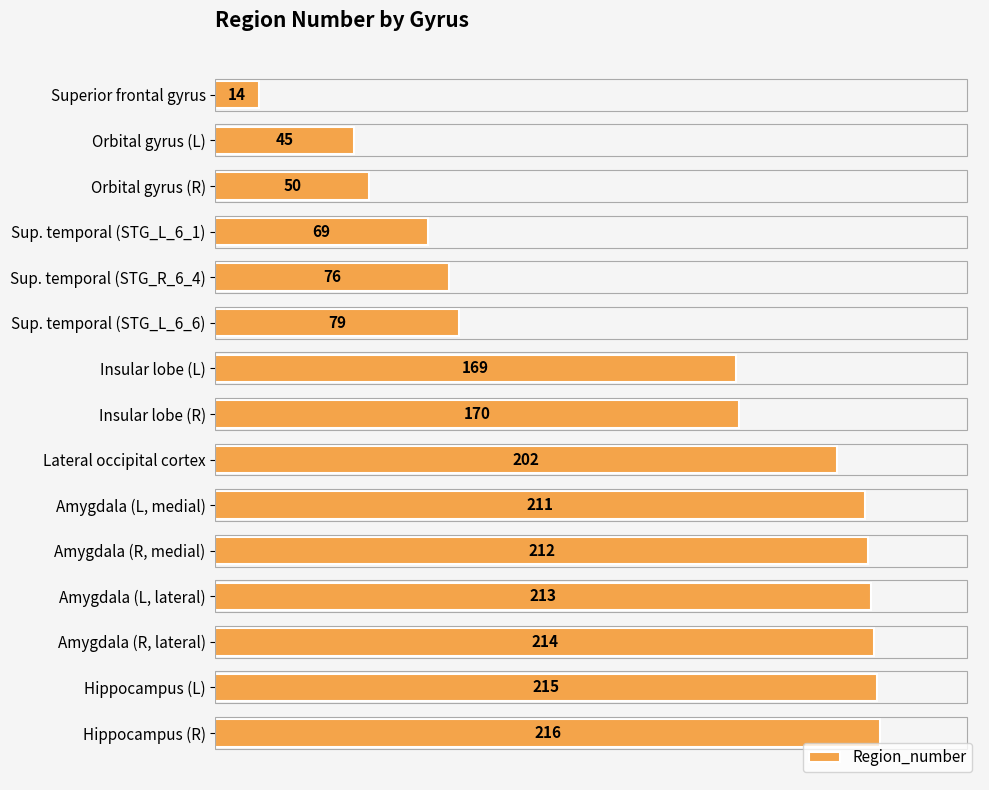

How many data points does each series have?

15